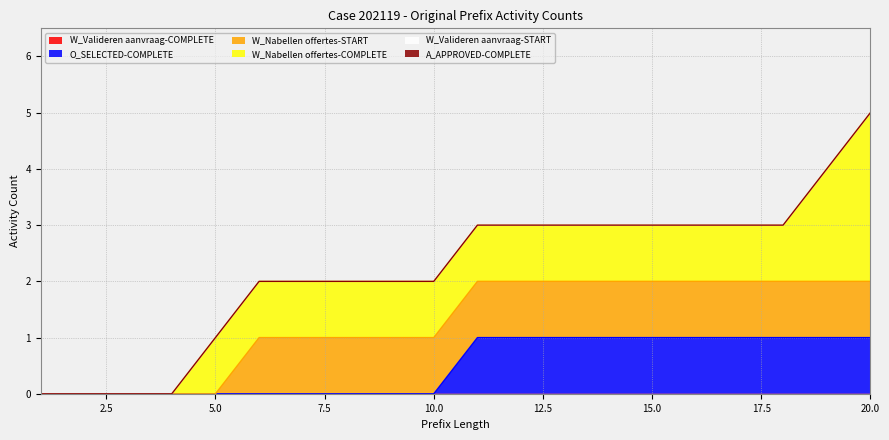

At 1, list the series in order from largest to smallest.

W_Valideren aanvraag-COMPLETE, O_SELECTED-COMPLETE, W_Nabellen offertes-START, W_Nabellen offertes-COMPLETE, W_Valideren aanvraag-START, A_APPROVED-COMPLETE